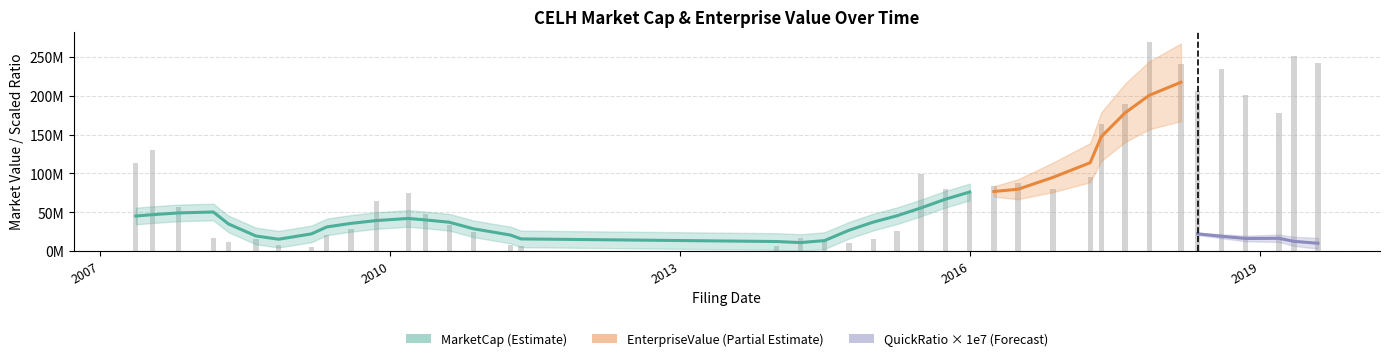

Count the number of data series in this chart.

3